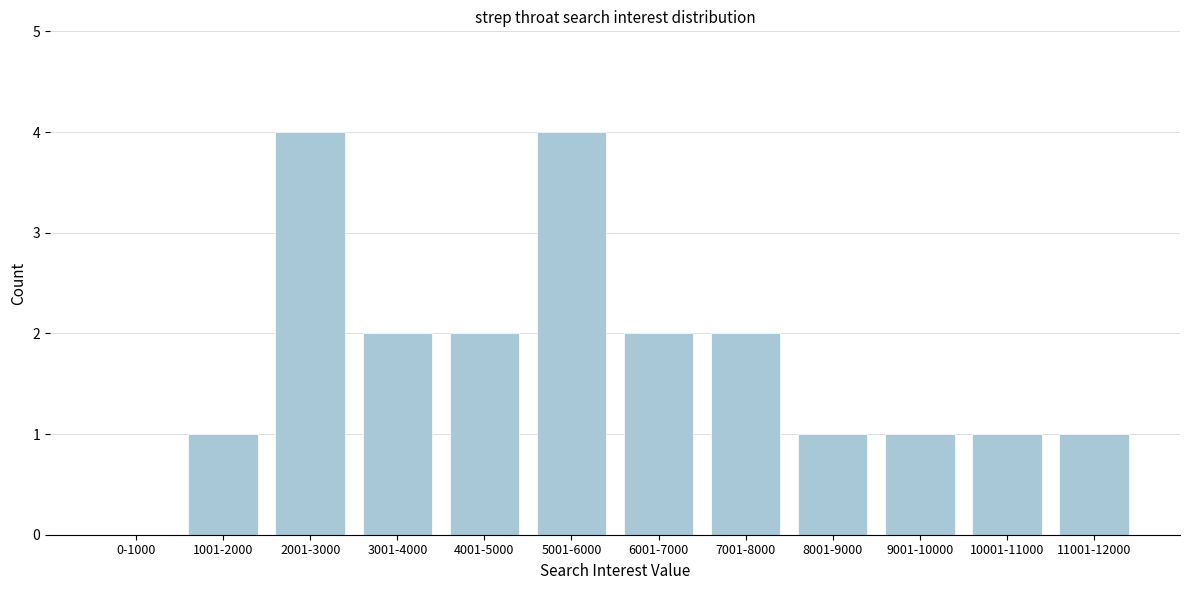

Reading left to right, extract all data points from this chart.

0-1000=0	1001-2000=1	2001-3000=4	3001-4000=2	4001-5000=2	5001-6000=4	6001-7000=2	7001-8000=2	8001-9000=1	9001-10000=1	10001-11000=1	11001-12000=1